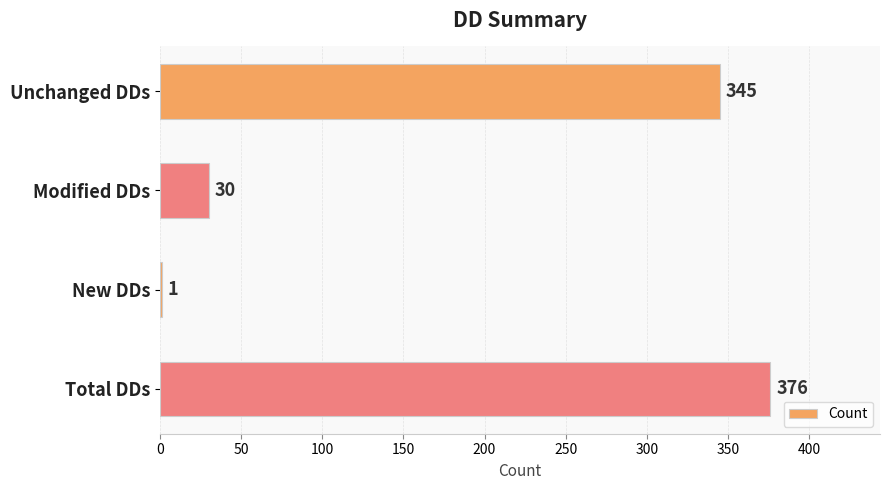

The value at Unchanged DDs is 595. True or false?

False